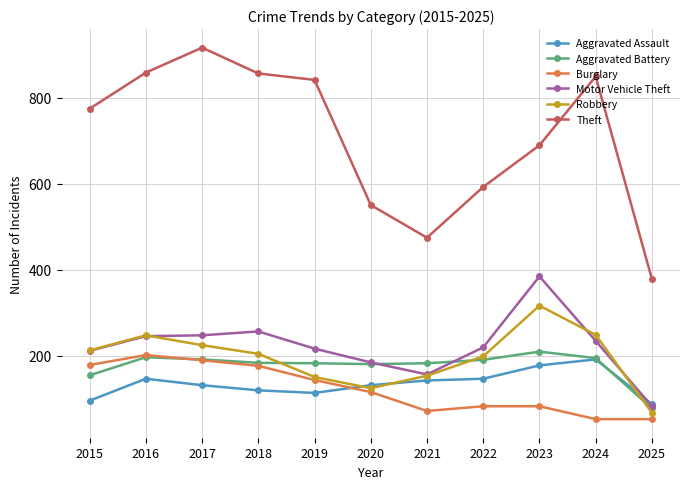

What is the maximum value for Burglary?

201